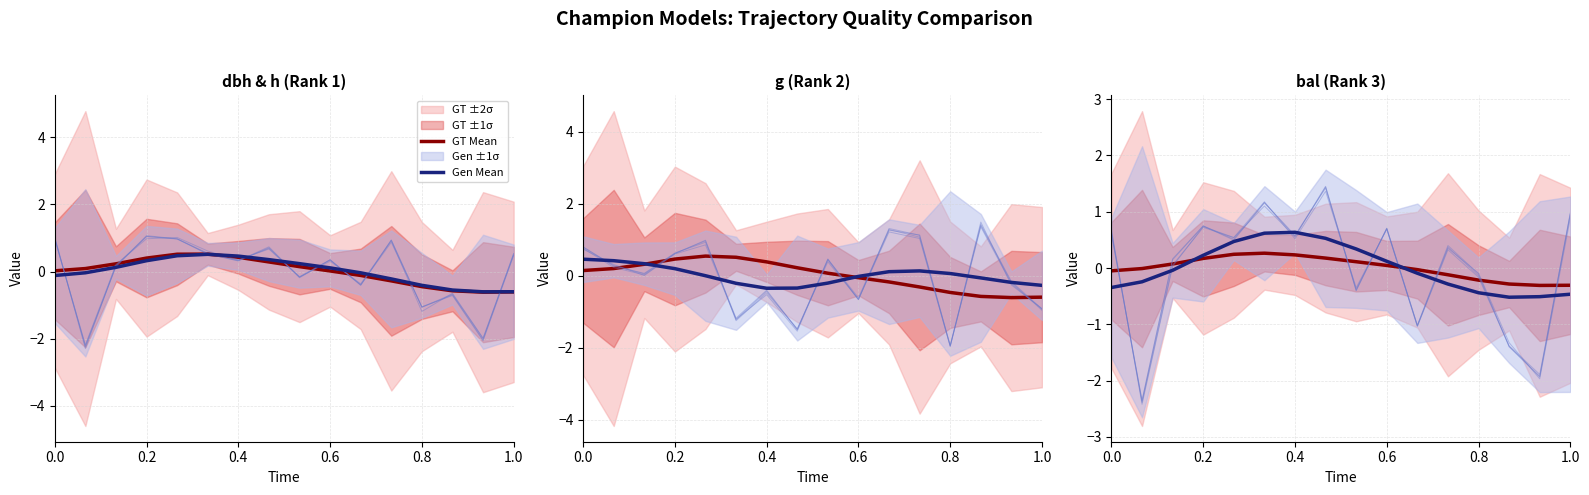

At which category is the sum across all series the highest?

1.0